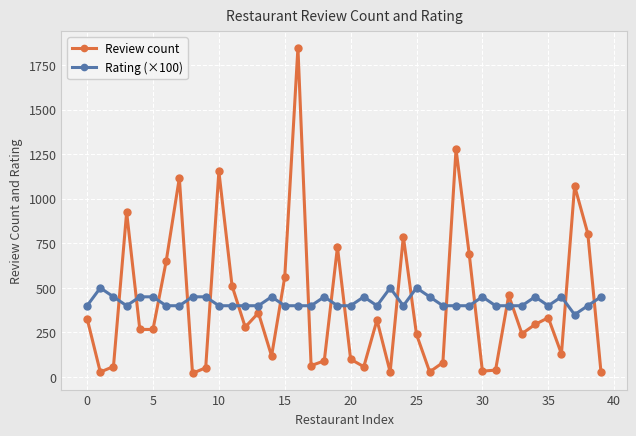

What is the highest value of the Review count series?

1847